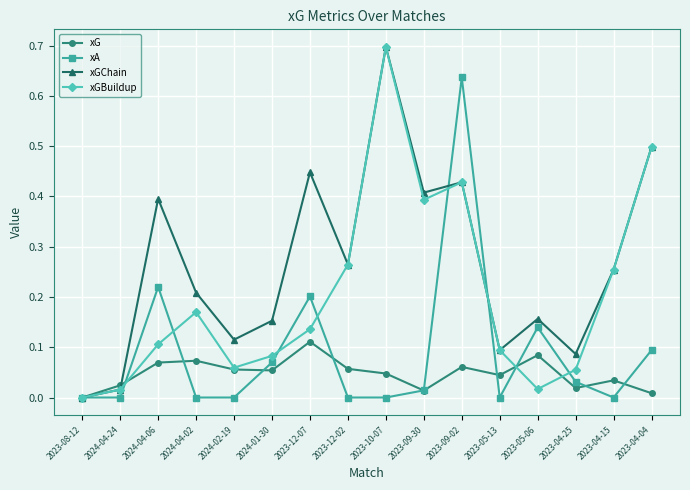

What is the label of the 7th point from the left?

2023-12-07